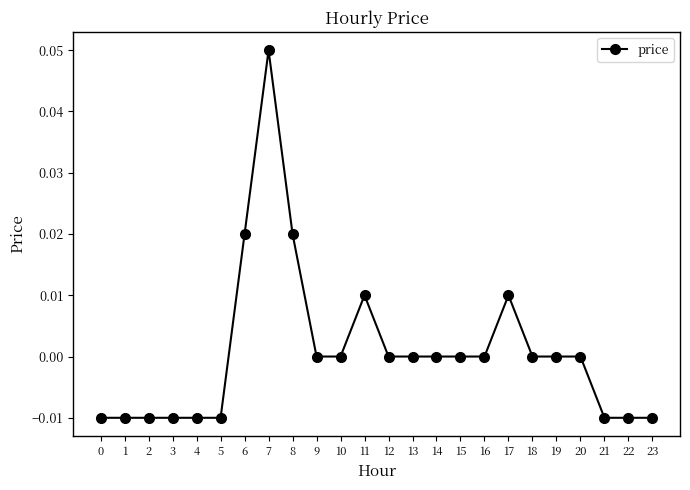

Count the number of data series in this chart.

1